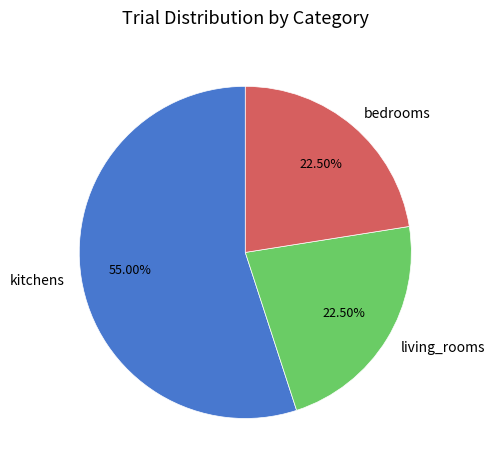

Is there any slice that represents more than half of the pie?

Yes